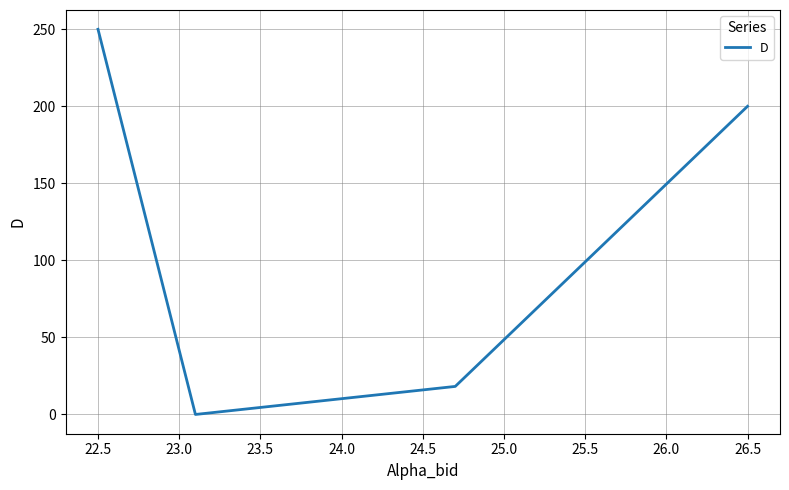

What is the greatest value displayed?

250.0